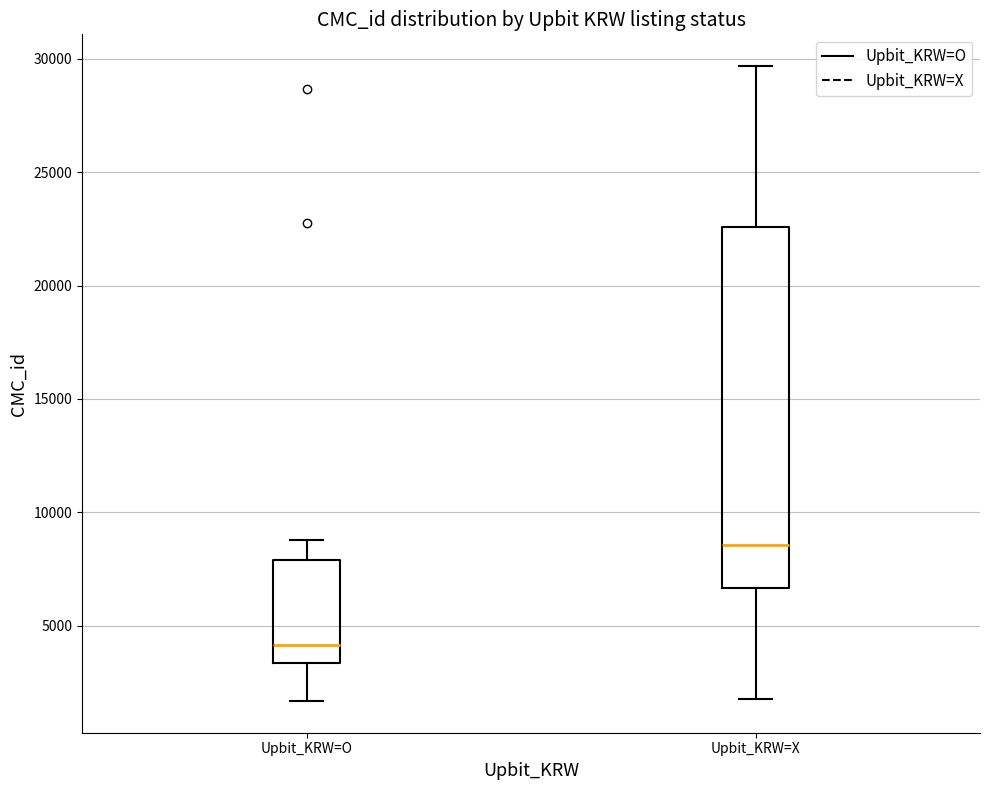

Reading left to right, transcribe this box plot: for each box, give where its median line is, the range the box spans, and where its two whiskers end, as read against the y-axis. The values are not printed on the chart, so give them approximately, as read against the axis.

Upbit_KRW=O: median 4000, box 3500 to 8000, whiskers 1500 to 9000
Upbit_KRW=X: median 8500, box 6500 to 22500, whiskers 2000 to 29500